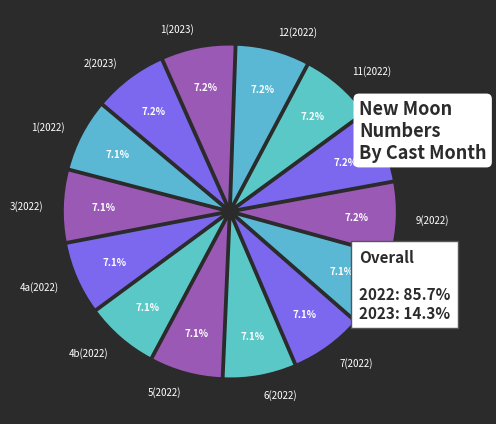

Combined, do 11(2022) and 1(2022) account for over 50%?

No